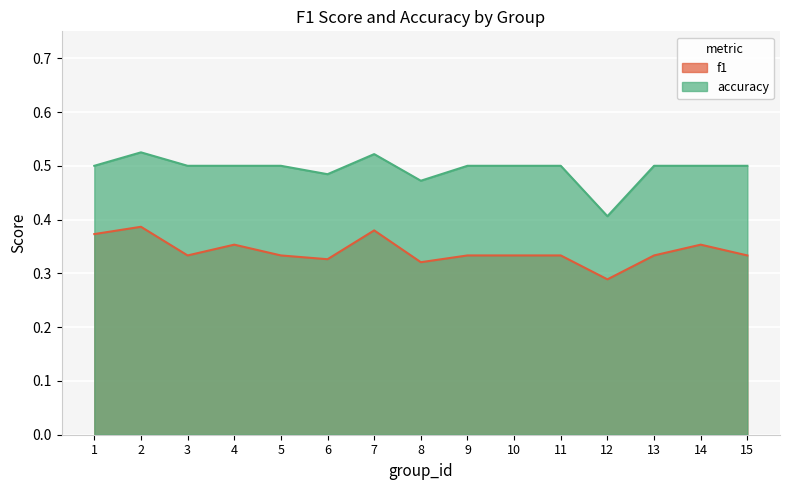

Is the value of f1 at 9 greater than the value of accuracy at 3?

No